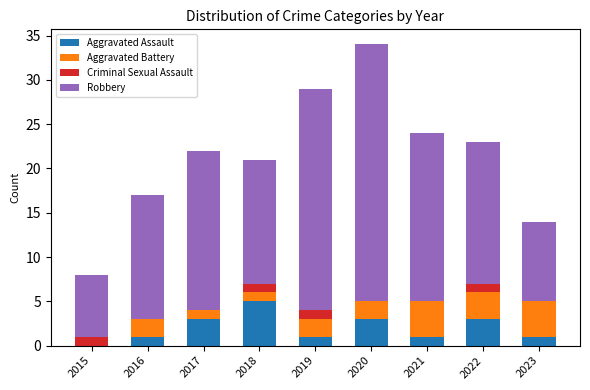

What is the sum of all Aggravated Assault values?

18